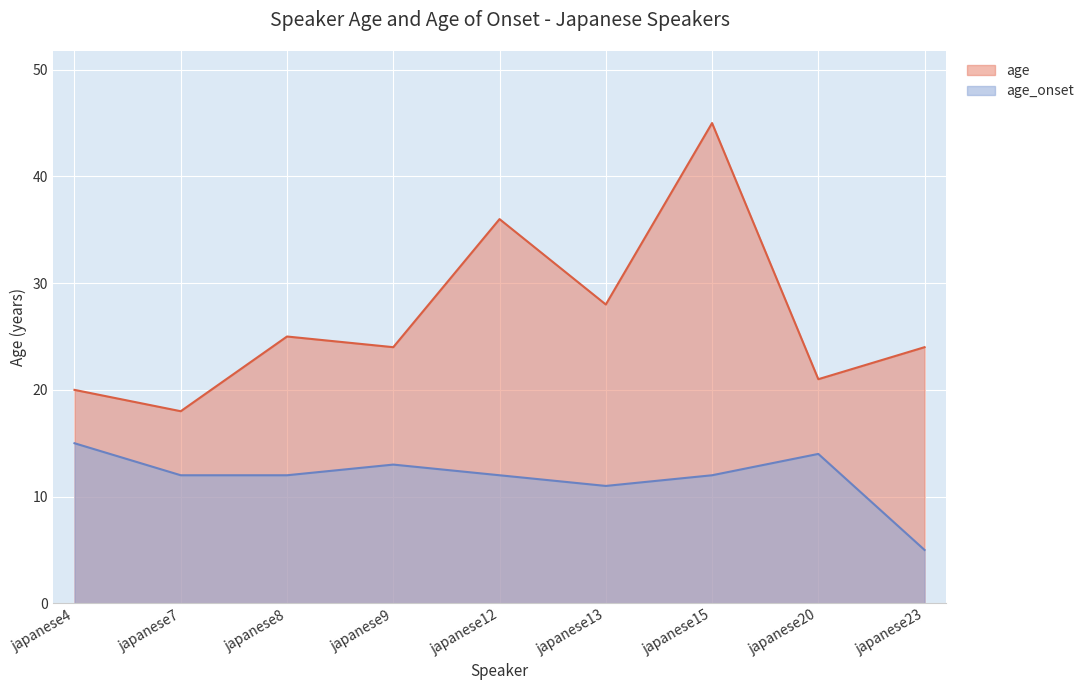

What is the maximum value for age?

45